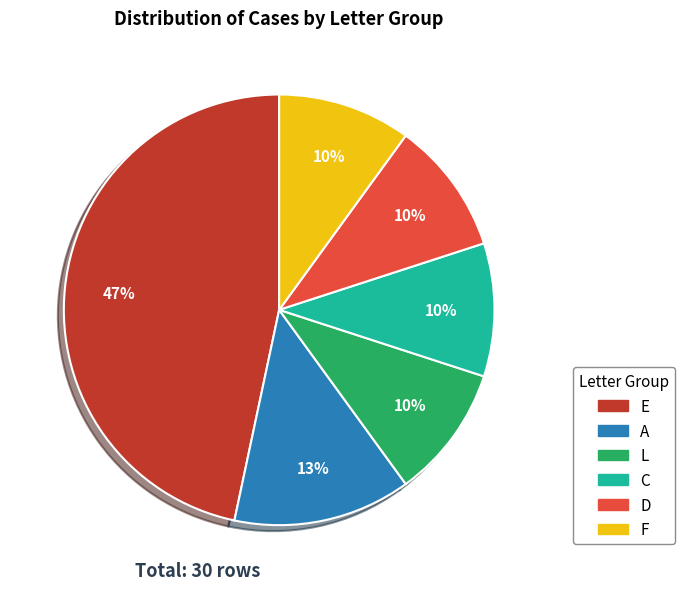

Does any single category account for the majority?

No